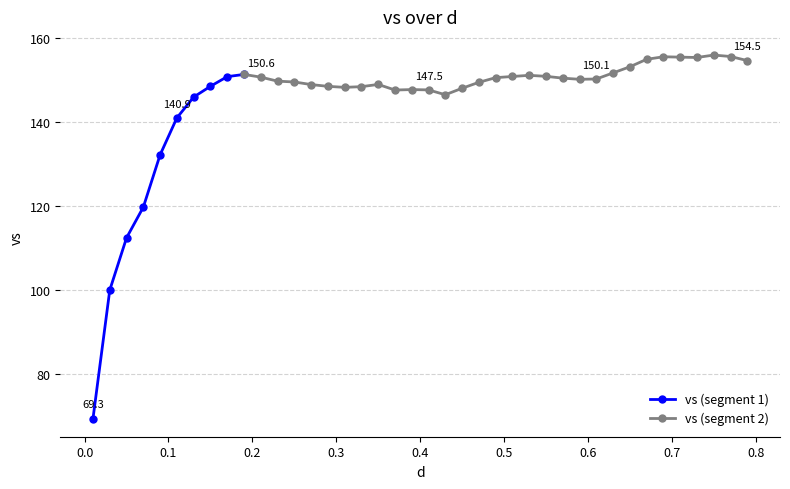

How many interior local peaks (higher than both neighbors) does the data have?

6